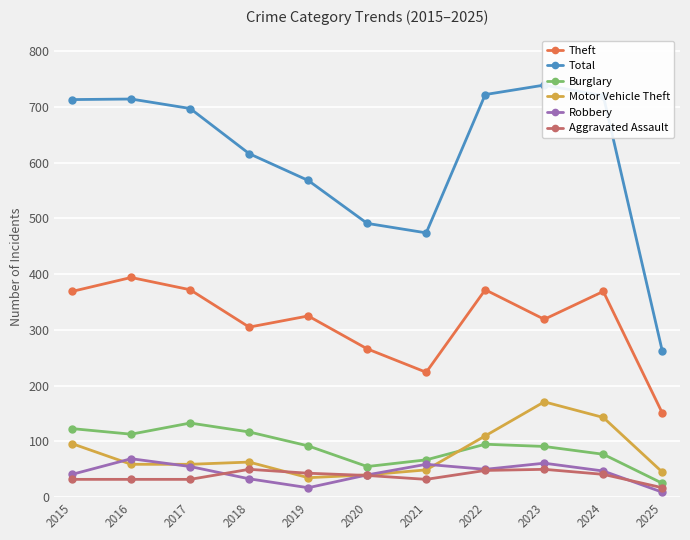

What is the value of the Robbery point at the 6th from the left?

40